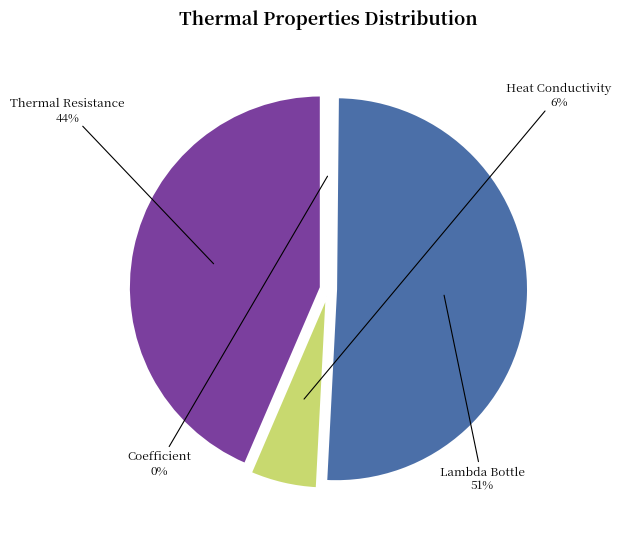

Which category has the biggest portion of the pie?

Lambda Bottle